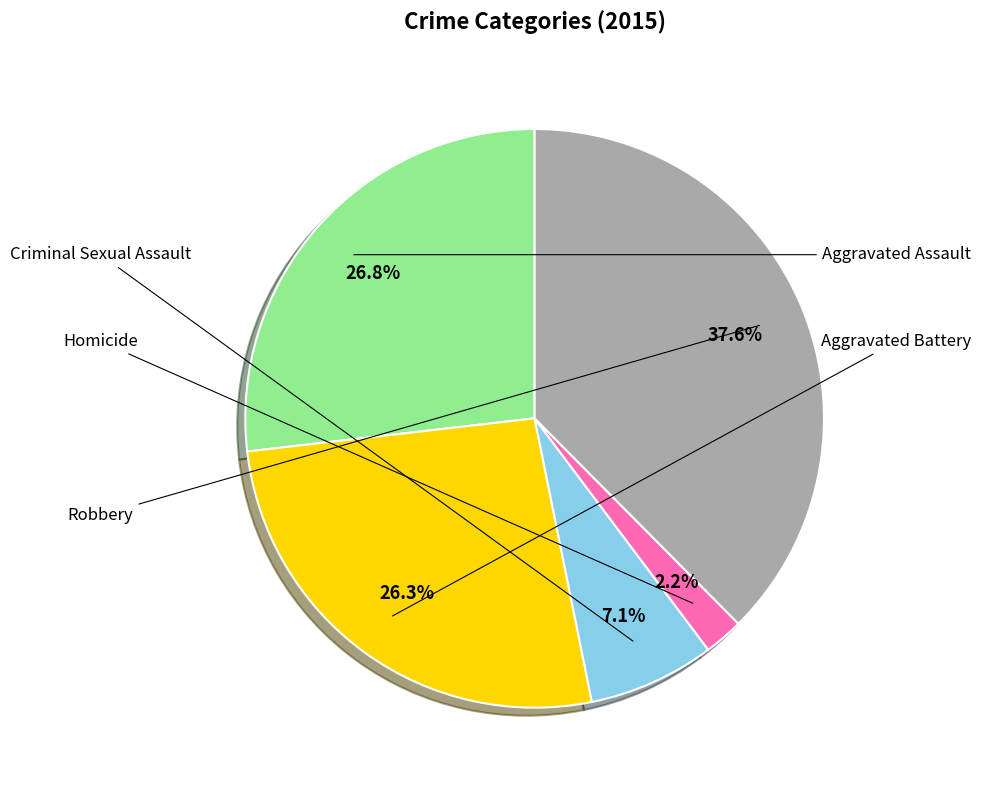

How many segments does this pie chart have?

5